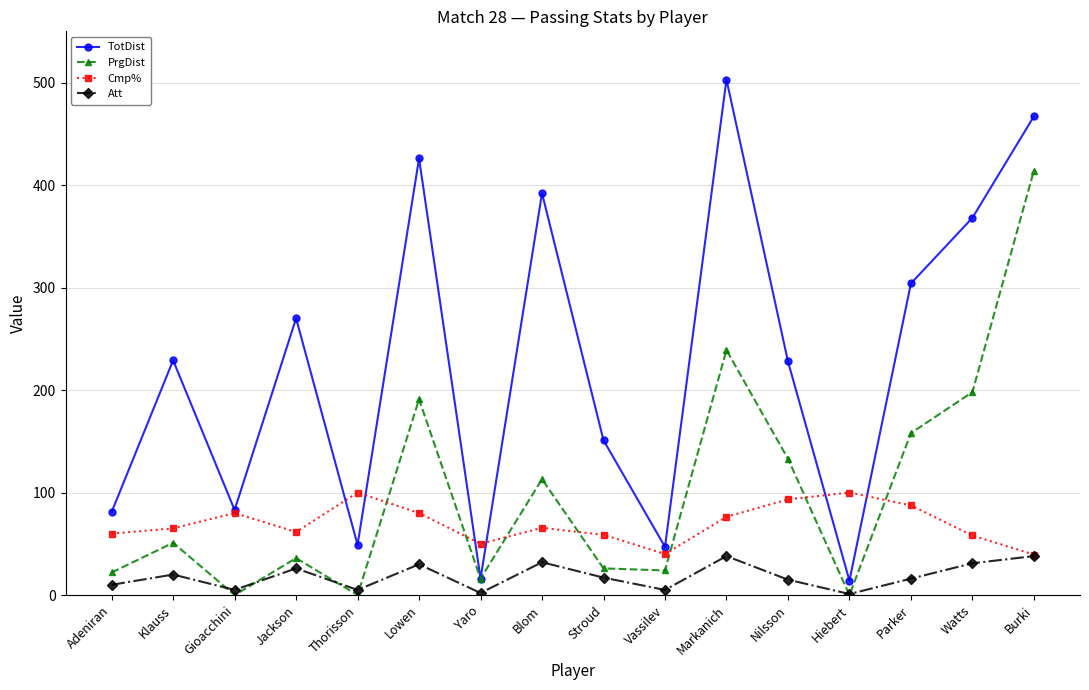

Which series ends up on top after the final intersection of PrgDist and Att?

PrgDist